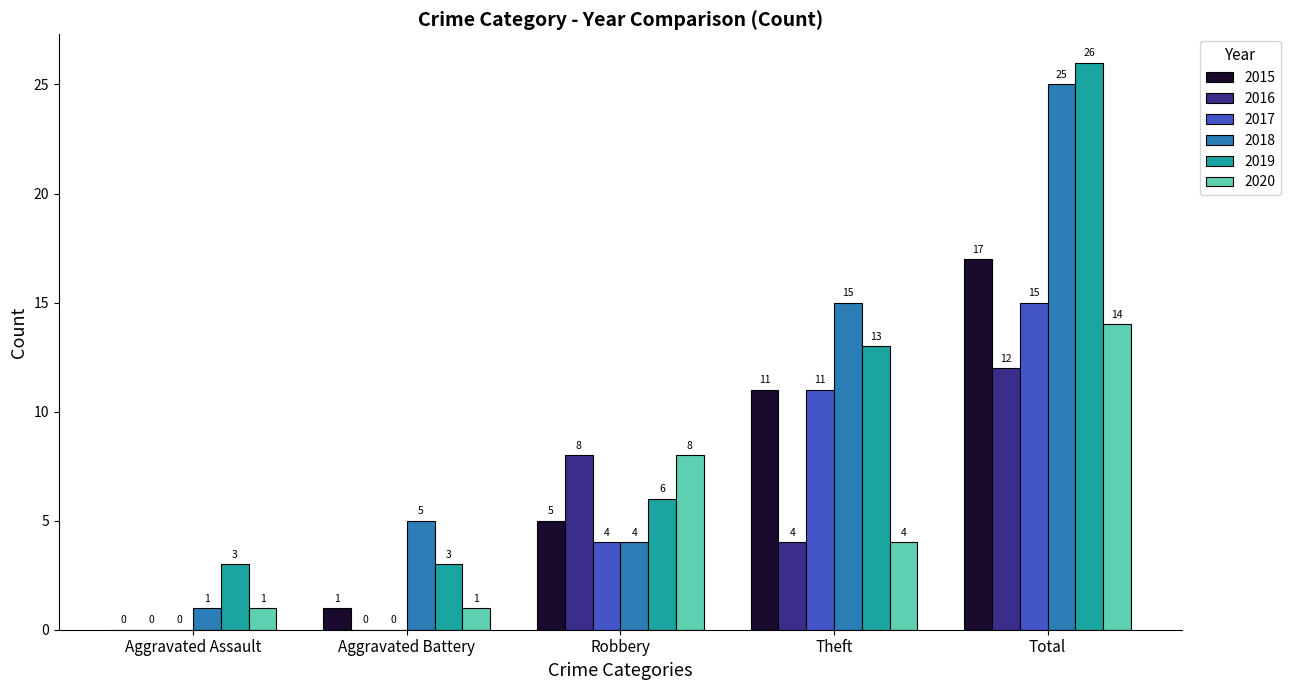

How many categories are shown in the chart?

5